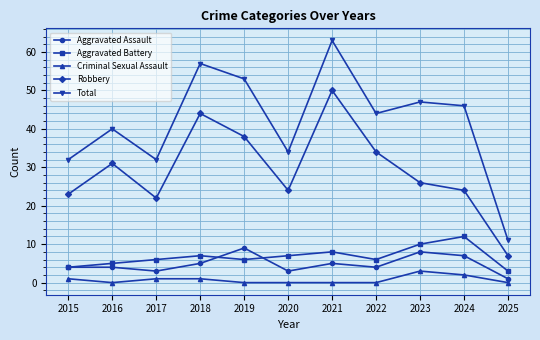

Reading left to right, list all the values displayed in this chart.

Aggravated Assault: 4	4	3	5	9	3	5	4	8	7	1
Aggravated Battery: 4	5	6	7	6	7	8	6	10	12	3
Criminal Sexual Assault: 1	0	1	1	0	0	0	0	3	2	0
Robbery: 23	31	22	44	38	24	50	34	26	24	7
Total: 32	40	32	57	53	34	63	44	47	46	11